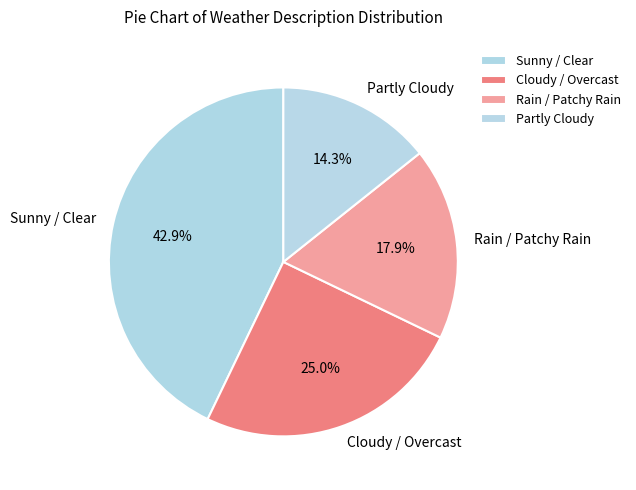

What is the total percentage of Cloudy / Overcast and Partly Cloudy?

39.3%